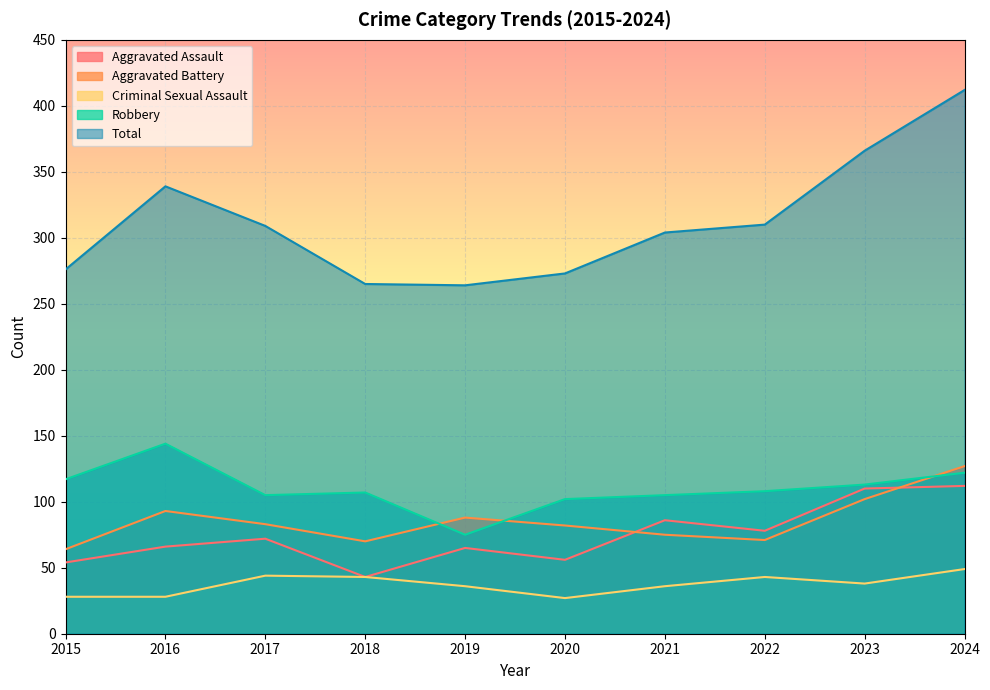

At which label does Aggravated Assault first exceed 72?

2021